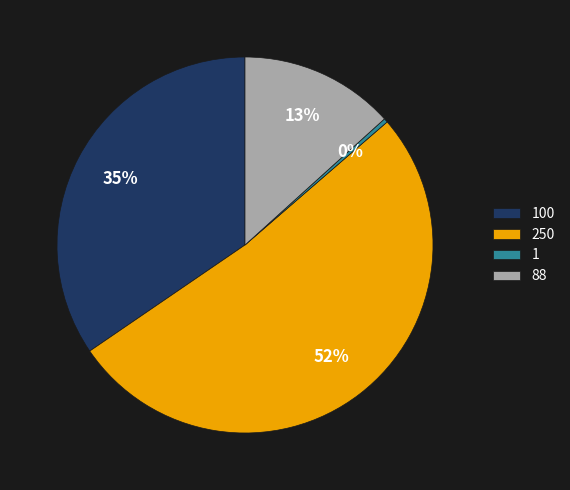

Which has a higher value, 100 or 1?

100